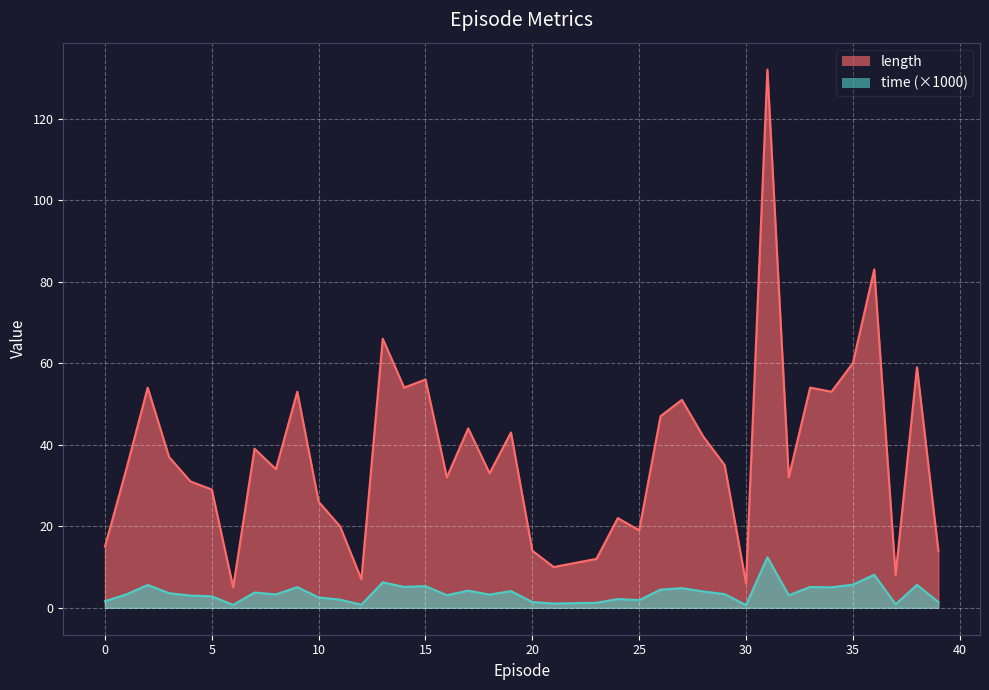

What is the sum of the time values at 37 and 10?

3.4